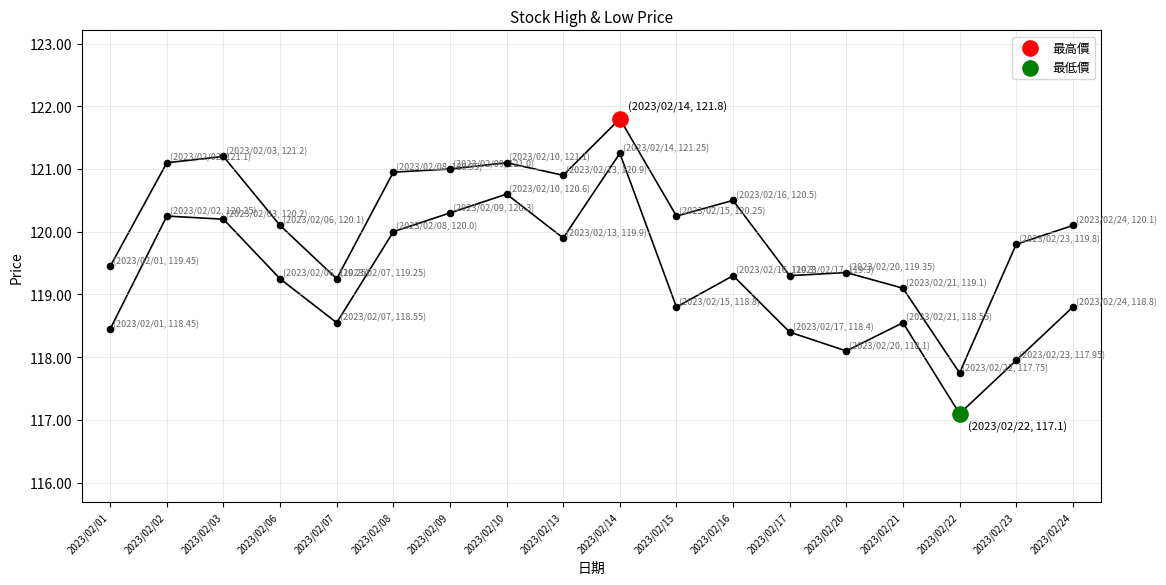

What are all the series names shown in the legend?

最高價, 最低價